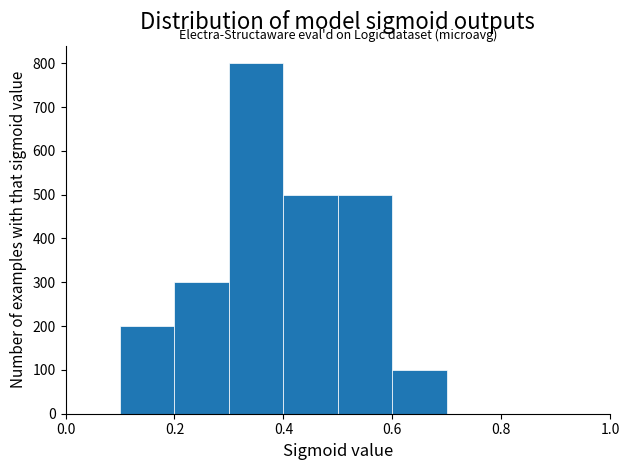

Reading left to right, list every bar in this chart as the range it spans on the x-axis followed by its height. The values are not printed on the chart, so give them approximately, as read against the axis.

0.0 to 0.1: 0
0.1 to 0.2: 200
0.2 to 0.3: 300
0.3 to 0.4: 800
0.4 to 0.5: 500
0.5 to 0.6: 500
0.6 to 0.7: 100
0.7 to 0.8: 0
0.8 to 0.9: 0
0.9 to 1.0: 0